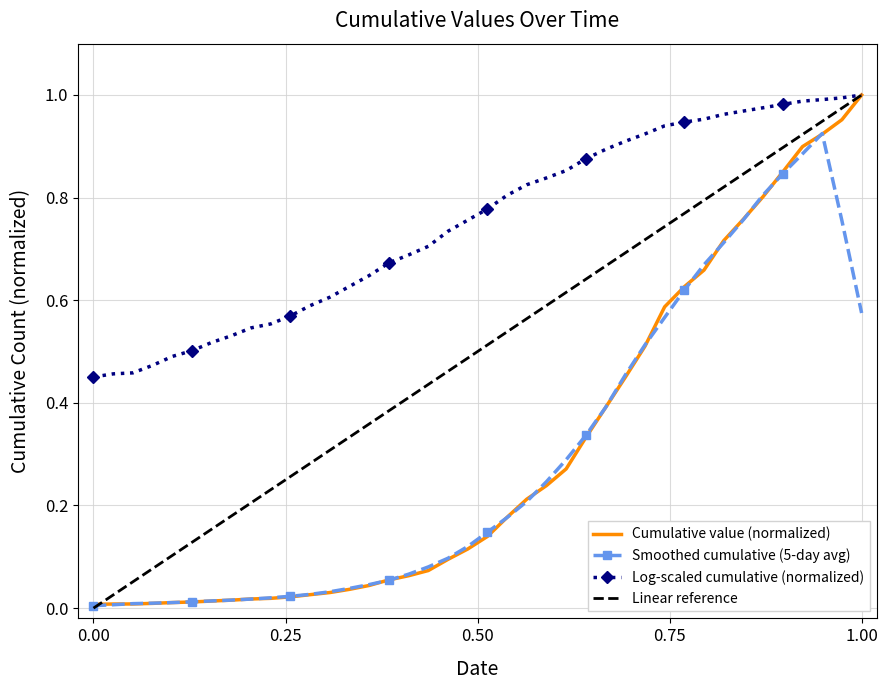

True or false: Log-scaled cumulative (normalized) and Smoothed cumulative (5-day avg) cross at least once.

False